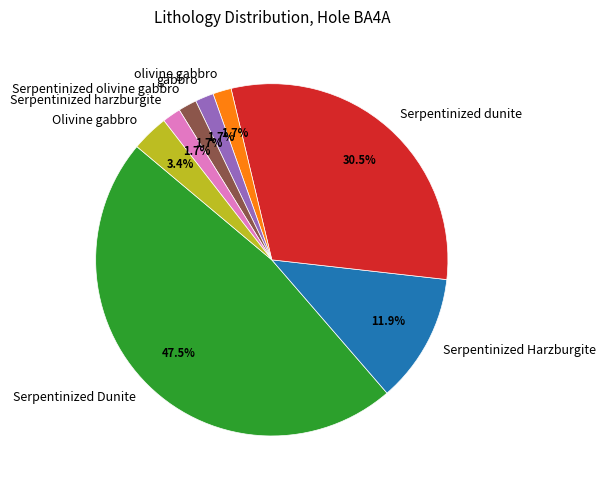

Is it true that Serpentinized Harzburgite is 12% of the pie?

True